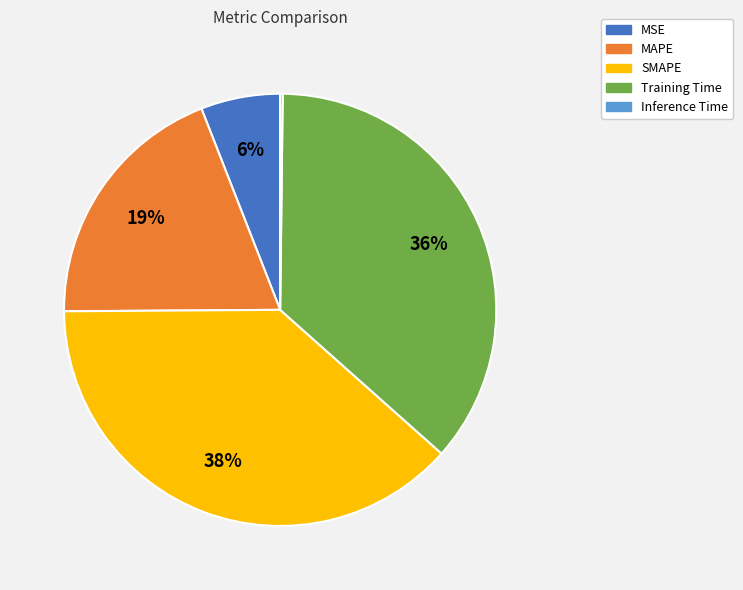

To the nearest percent, what percentage of the pie is MSE?

6%